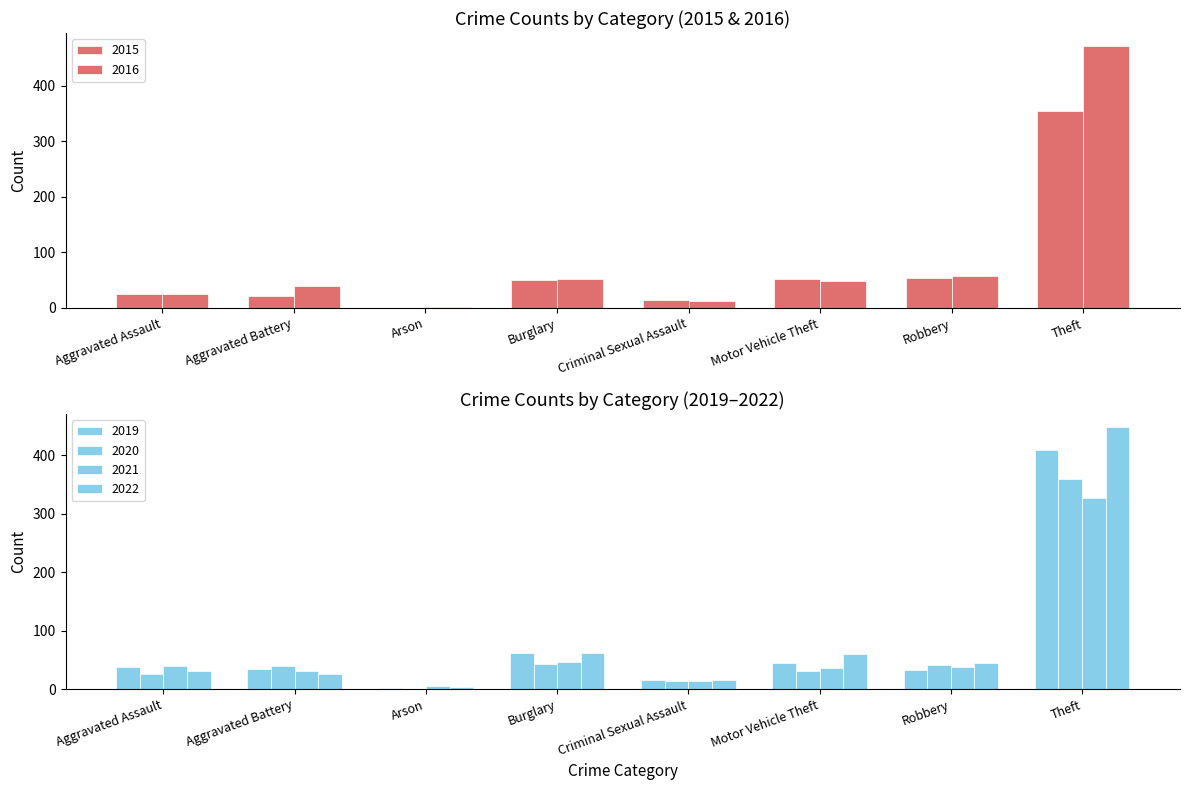

At which label does 2020 reach its minimum?

Arson